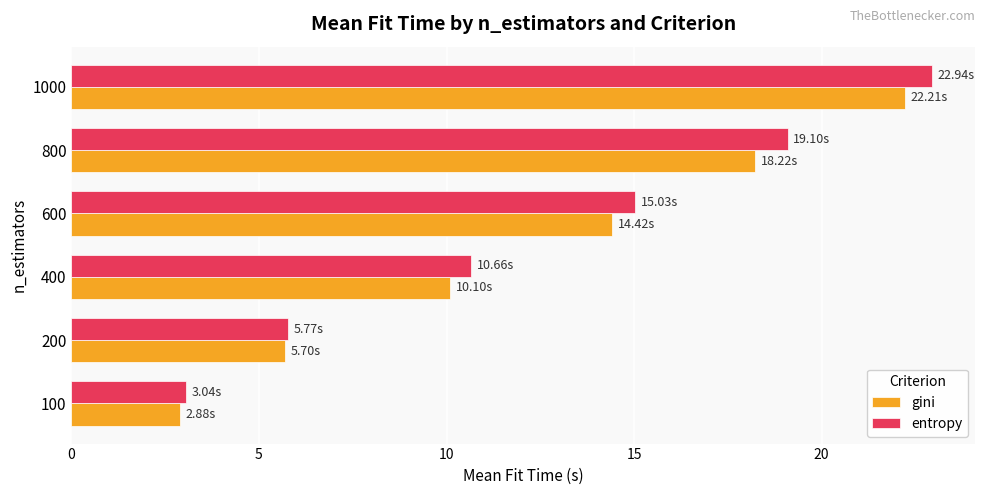

What is the sum of all gini values?

73.5